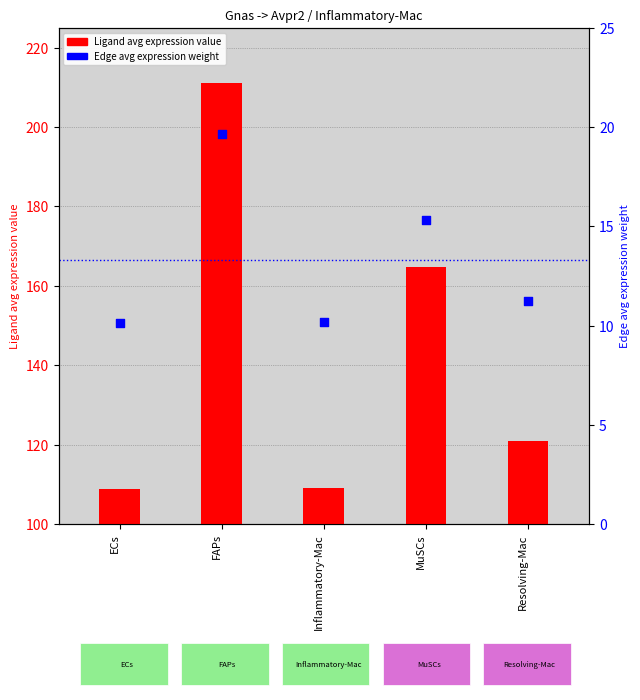

At which category is the sum across all series the highest?

FAPs